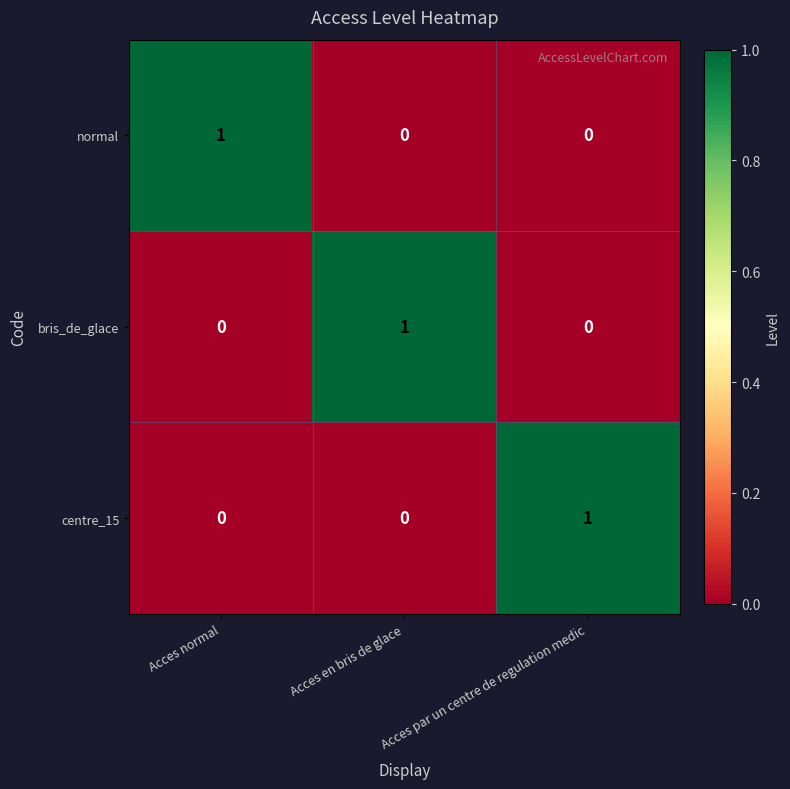

Is the value of bris_de_glace at Acces en bris de glace greater than the value of centre_15 at Acces en bris de glace?

Yes